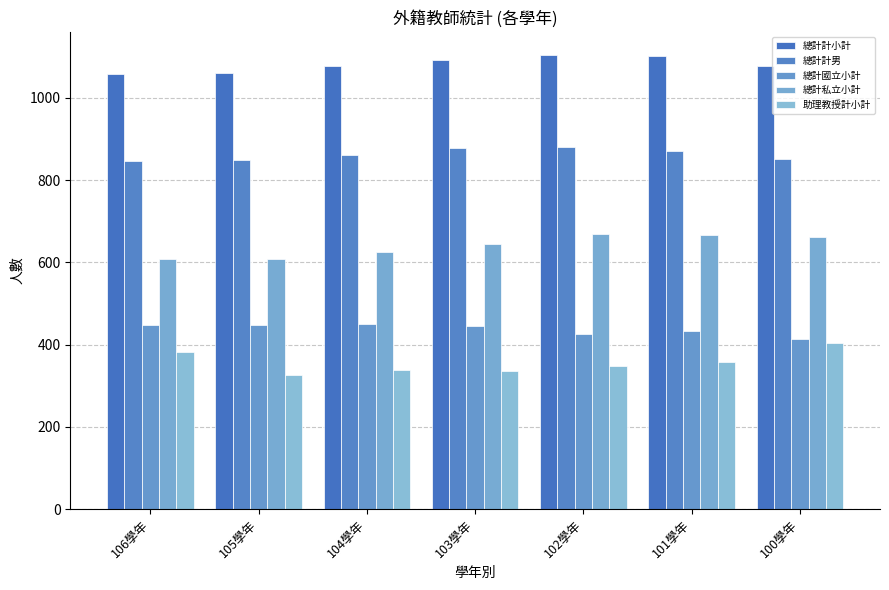

Reading right to left, list all the values displayed in this chart.

總計計小計: 1077	1102	1105	1092	1078	1060	1058
總計計男: 851	871	880	878	860	848	846
總計國立小計: 414	434	426	444	451	448	448
總計私立小計: 661	667	670	645	625	609	607
助理教授計小計: 404	357	349	336	337	325	381